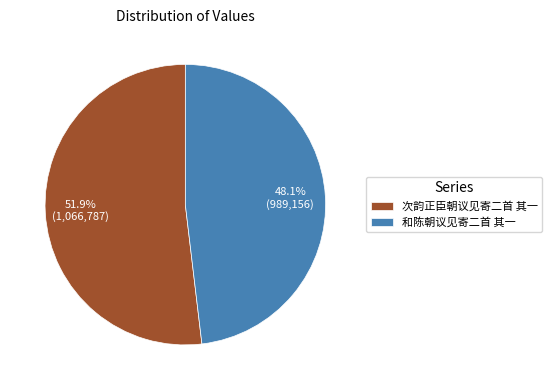

To the nearest percent, what portion does 次韵正臣朝议见寄二首 其一 represent?

52%